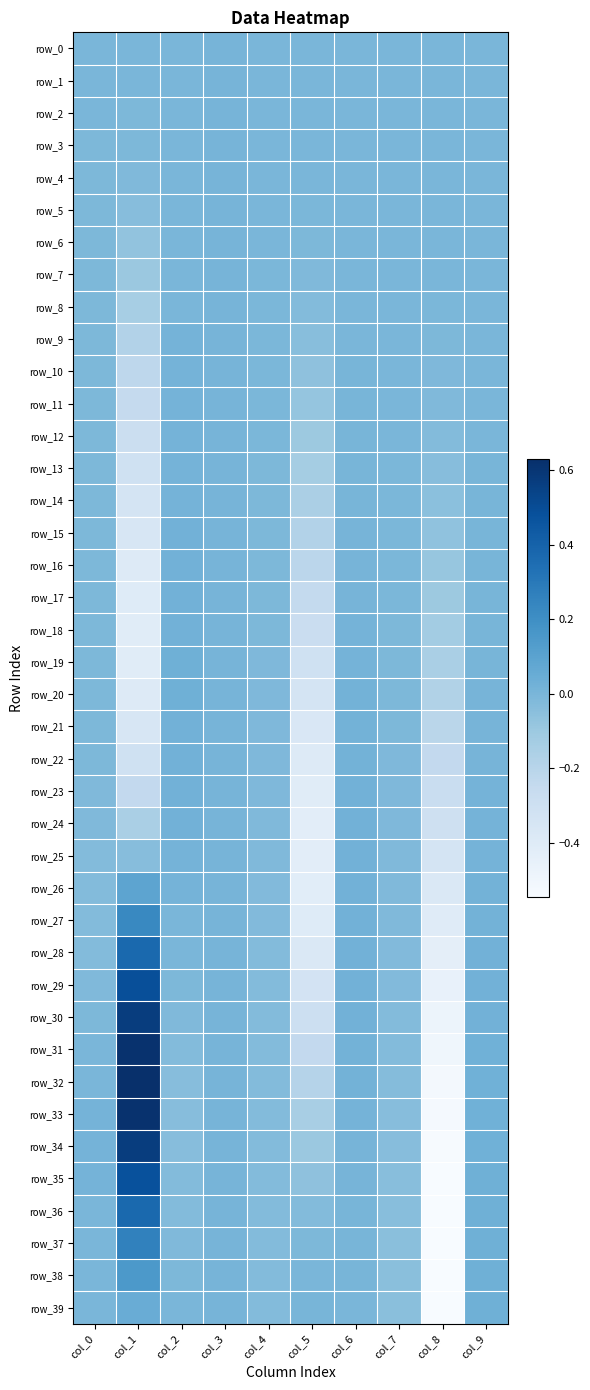

Reading right to left, transcribe all the data shown in this chart.

row_0: col_9=0.0	col_8=0.0	col_7=0.0	col_6=0.0	col_5=0.0	col_4=0.0	col_3=0.0	col_2=0.0	col_1=0.0	col_0=0.0
row_1: col_9=0.0	col_8=0.0	col_7=0.0	col_6=0.0	col_5=0.0	col_4=0.0	col_3=0.0	col_2=0.0	col_1=0.0	col_0=0.0
row_2: col_9=0.0	col_8=-0.0	col_7=0.0	col_6=0.0	col_5=-0.0	col_4=0.0	col_3=0.0	col_2=0.0	col_1=-0.0	col_0=0.0
row_3: col_9=0.0	col_8=-0.0	col_7=-0.0	col_6=0.0	col_5=-0.0	col_4=-0.0	col_3=0.0	col_2=0.0	col_1=-0.0	col_0=-0.0
row_4: col_9=0.0	col_8=-0.0	col_7=-0.0	col_6=0.0	col_5=-0.0	col_4=-0.0	col_3=0.0	col_2=0.0	col_1=-0.0	col_0=-0.0
row_5: col_9=0.0	col_8=-0.0	col_7=-0.0	col_6=0.0	col_5=-0.0	col_4=-0.0	col_3=0.0	col_2=0.0	col_1=-0.0	col_0=-0.0
row_6: col_9=0.0	col_8=-0.0	col_7=-0.0	col_6=0.0	col_5=-0.0	col_4=-0.0	col_3=0.0	col_2=0.0	col_1=-0.1	col_0=-0.0
row_7: col_9=0.0	col_8=-0.0	col_7=-0.0	col_6=0.0	col_5=-0.0	col_4=-0.0	col_3=0.0	col_2=0.0	col_1=-0.1	col_0=-0.0
row_8: col_9=0.0	col_8=-0.0	col_7=-0.0	col_6=0.0	col_5=-0.0	col_4=-0.0	col_3=0.0	col_2=0.0	col_1=-0.1	col_0=-0.0
row_9: col_9=0.0	col_8=-0.0	col_7=-0.0	col_6=0.0	col_5=-0.0	col_4=-0.0	col_3=0.0	col_2=0.0	col_1=-0.2	col_0=-0.0
row_10: col_9=0.0	col_8=-0.0	col_7=-0.0	col_6=0.0	col_5=-0.1	col_4=-0.0	col_3=0.0	col_2=0.0	col_1=-0.2	col_0=-0.0
row_11: col_9=0.0	col_8=-0.0	col_7=-0.0	col_6=0.0	col_5=-0.1	col_4=-0.0	col_3=0.0	col_2=0.0	col_1=-0.2	col_0=-0.0
row_12: col_9=0.0	col_8=-0.0	col_7=-0.0	col_6=0.0	col_5=-0.1	col_4=-0.0	col_3=0.0	col_2=0.0	col_1=-0.3	col_0=-0.0
row_13: col_9=0.0	col_8=-0.0	col_7=-0.0	col_6=0.0	col_5=-0.1	col_4=-0.0	col_3=0.0	col_2=0.0	col_1=-0.3	col_0=-0.0
row_14: col_9=0.0	col_8=-0.1	col_7=-0.0	col_6=0.0	col_5=-0.2	col_4=-0.0	col_3=0.0	col_2=0.0	col_1=-0.3	col_0=-0.0
row_15: col_9=0.0	col_8=-0.1	col_7=-0.0	col_6=0.0	col_5=-0.2	col_4=-0.0	col_3=0.0	col_2=0.0	col_1=-0.4	col_0=-0.0
row_16: col_9=0.0	col_8=-0.1	col_7=-0.0	col_6=0.0	col_5=-0.2	col_4=-0.0	col_3=0.0	col_2=0.0	col_1=-0.4	col_0=-0.0
row_17: col_9=0.0	col_8=-0.1	col_7=-0.0	col_6=0.0	col_5=-0.2	col_4=-0.0	col_3=0.0	col_2=0.0	col_1=-0.4	col_0=-0.0
row_18: col_9=0.0	col_8=-0.1	col_7=-0.0	col_6=0.0	col_5=-0.3	col_4=-0.0	col_3=0.0	col_2=0.0	col_1=-0.4	col_0=-0.0
row_19: col_9=0.0	col_8=-0.2	col_7=-0.0	col_6=0.0	col_5=-0.3	col_4=-0.0	col_3=0.0	col_2=0.0	col_1=-0.4	col_0=-0.0
row_20: col_9=0.0	col_8=-0.2	col_7=-0.0	col_6=0.0	col_5=-0.3	col_4=-0.0	col_3=0.0	col_2=0.0	col_1=-0.4	col_0=-0.0
row_21: col_9=0.0	col_8=-0.2	col_7=-0.0	col_6=0.0	col_5=-0.4	col_4=-0.0	col_3=0.0	col_2=0.0	col_1=-0.4	col_0=-0.0
row_22: col_9=0.0	col_8=-0.2	col_7=-0.0	col_6=0.0	col_5=-0.4	col_4=-0.0	col_3=0.0	col_2=0.0	col_1=-0.3	col_0=-0.0
row_23: col_9=0.0	col_8=-0.3	col_7=-0.0	col_6=0.0	col_5=-0.4	col_4=-0.0	col_3=0.0	col_2=0.0	col_1=-0.2	col_0=-0.0
row_24: col_9=0.0	col_8=-0.3	col_7=-0.0	col_6=0.0	col_5=-0.4	col_4=-0.0	col_3=0.0	col_2=0.0	col_1=-0.1	col_0=-0.0
row_25: col_9=0.0	col_8=-0.3	col_7=-0.0	col_6=0.0	col_5=-0.4	col_4=-0.0	col_3=0.0	col_2=0.0	col_1=-0.0	col_0=-0.0
row_26: col_9=0.0	col_8=-0.4	col_7=-0.0	col_6=0.0	col_5=-0.4	col_4=-0.0	col_3=0.0	col_2=0.0	col_1=0.1	col_0=-0.0
row_27: col_9=0.0	col_8=-0.4	col_7=-0.0	col_6=0.0	col_5=-0.4	col_4=-0.0	col_3=0.0	col_2=0.0	col_1=0.2	col_0=-0.0
row_28: col_9=0.0	col_8=-0.4	col_7=-0.0	col_6=0.0	col_5=-0.4	col_4=-0.0	col_3=0.0	col_2=0.0	col_1=0.4	col_0=-0.0
row_29: col_9=0.0	col_8=-0.5	col_7=-0.0	col_6=0.0	col_5=-0.3	col_4=-0.0	col_3=0.0	col_2=-0.0	col_1=0.5	col_0=-0.0
row_30: col_9=0.0	col_8=-0.5	col_7=-0.0	col_6=0.0	col_5=-0.3	col_4=-0.0	col_3=0.0	col_2=-0.0	col_1=0.6	col_0=-0.0
row_31: col_9=0.0	col_8=-0.5	col_7=-0.0	col_6=0.0	col_5=-0.2	col_4=-0.0	col_3=0.0	col_2=-0.0	col_1=0.6	col_0=0.0
row_32: col_9=0.0	col_8=-0.5	col_7=-0.0	col_6=0.0	col_5=-0.2	col_4=-0.0	col_3=0.0	col_2=-0.0	col_1=0.6	col_0=0.0
row_33: col_9=0.0	col_8=-0.5	col_7=-0.0	col_6=0.0	col_5=-0.1	col_4=-0.0	col_3=0.0	col_2=-0.0	col_1=0.6	col_0=0.0
row_34: col_9=0.0	col_8=-0.5	col_7=-0.0	col_6=0.0	col_5=-0.1	col_4=-0.0	col_3=0.0	col_2=-0.0	col_1=0.6	col_0=0.0
row_35: col_9=0.0	col_8=-0.5	col_7=-0.0	col_6=0.0	col_5=-0.1	col_4=-0.0	col_3=0.0	col_2=-0.0	col_1=0.5	col_0=0.0
row_36: col_9=0.0	col_8=-0.5	col_7=-0.0	col_6=0.0	col_5=-0.0	col_4=-0.0	col_3=0.0	col_2=-0.0	col_1=0.4	col_0=0.0
row_37: col_9=0.0	col_8=-0.5	col_7=-0.0	col_6=0.0	col_5=-0.0	col_4=-0.0	col_3=0.0	col_2=-0.0	col_1=0.3	col_0=0.0
row_38: col_9=0.0	col_8=-0.5	col_7=-0.0	col_6=0.0	col_5=0.0	col_4=-0.0	col_3=0.0	col_2=-0.0	col_1=0.1	col_0=0.0
row_39: col_9=0.0	col_8=-0.5	col_7=-0.0	col_6=0.0	col_5=0.0	col_4=-0.0	col_3=0.0	col_2=0.0	col_1=0.1	col_0=0.0